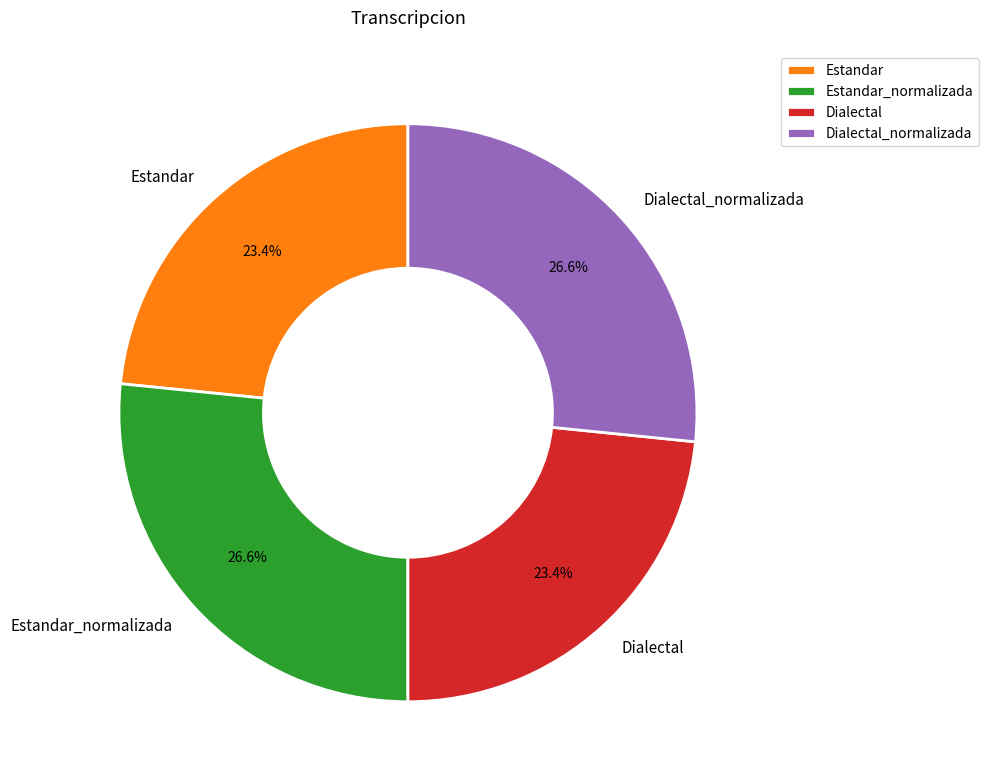

Count the number of slices in the pie.

4